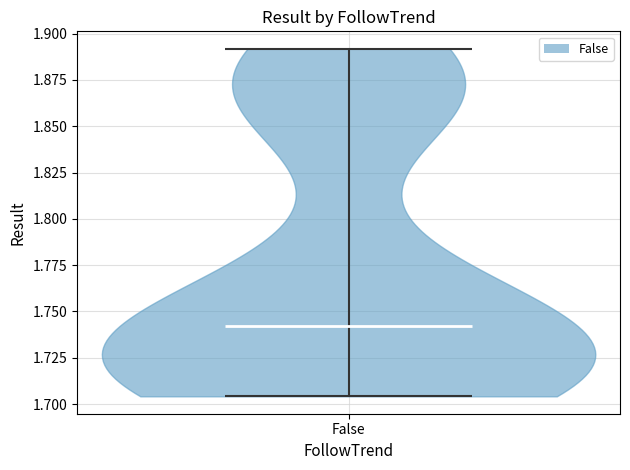

What is the highest point the violin for False reaches on the y-axis? The values are not printed on the chart, so give them approximately, as read against the axis.

1.890